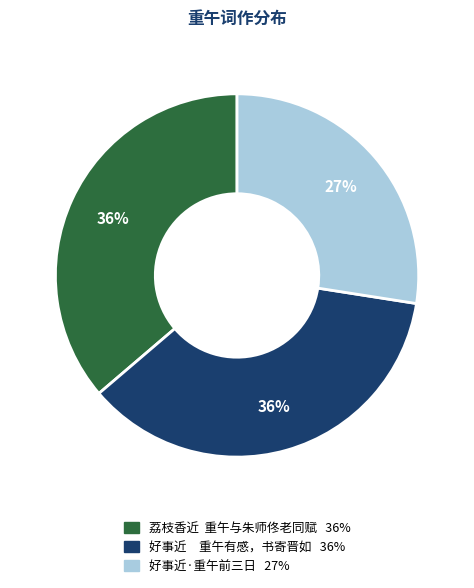

What is the ratio of the value at 好事近 重午有感，书寄晋如 to the value at 荔枝香近 重午与朱师佟老同赋?

1.0